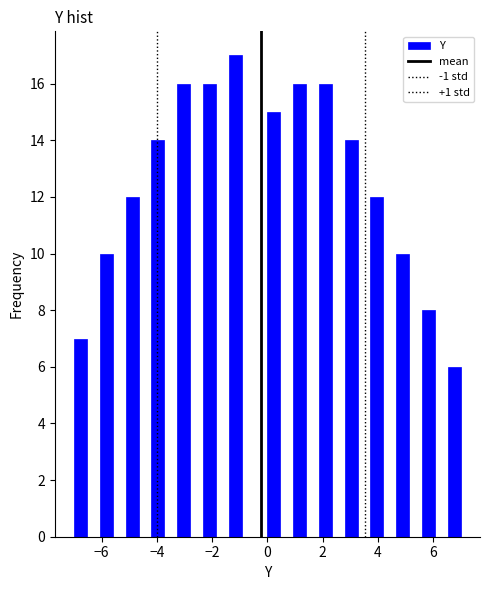

Read against the x-axis, roughly where is the centre of the tallest bar?

-1.2